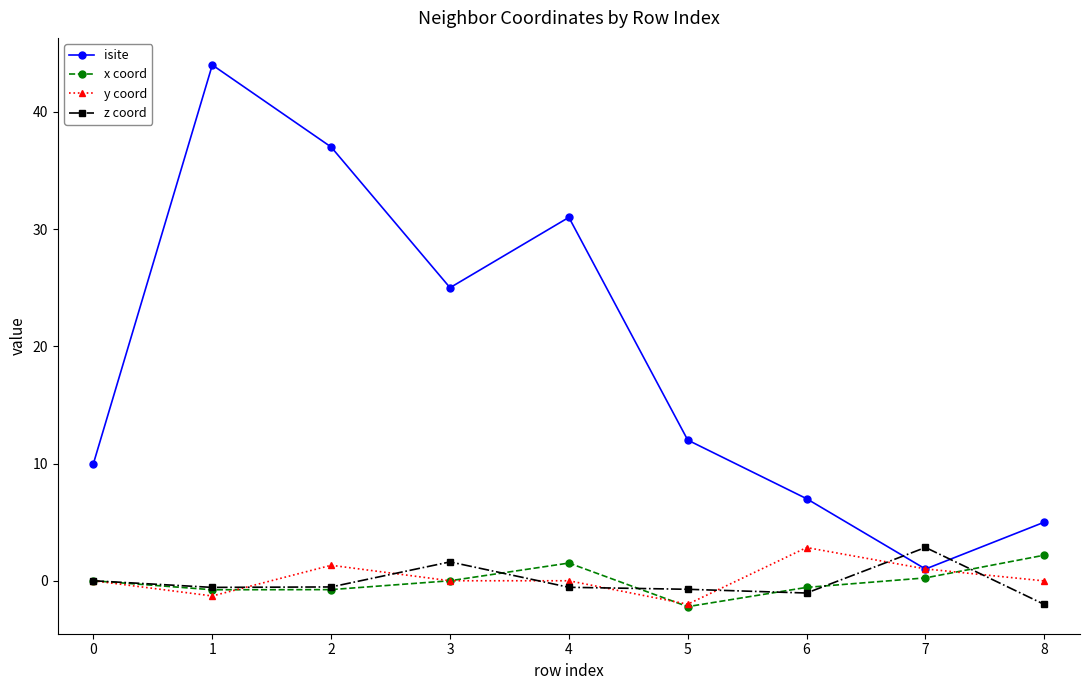

At which label does x coord reach its peak?

8